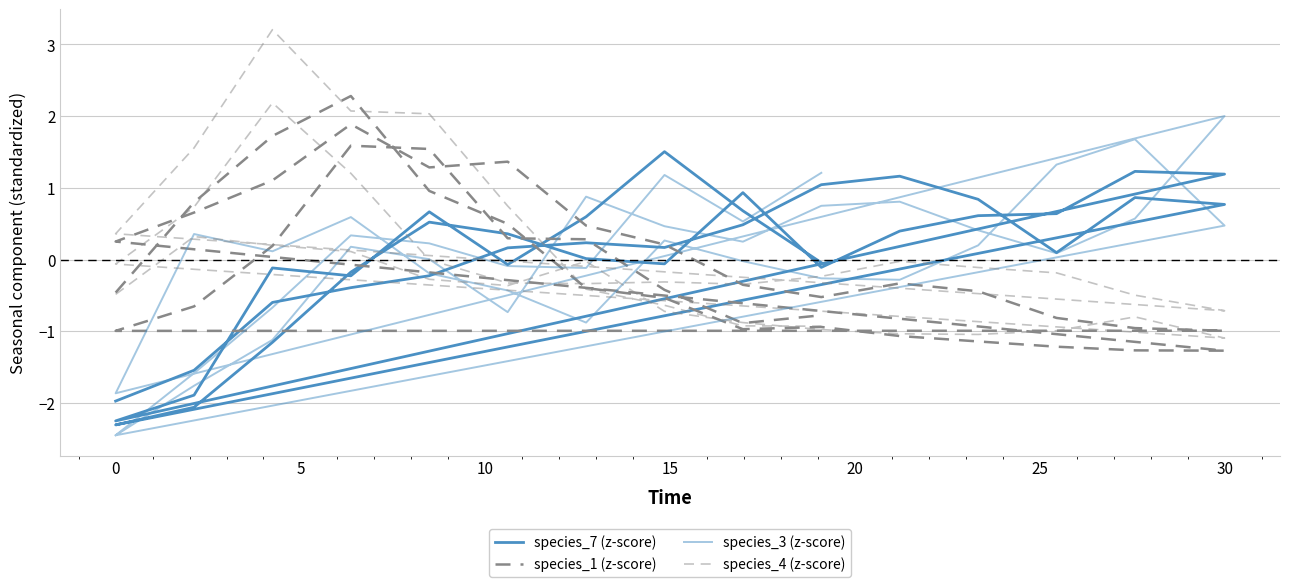

Which series changed the most between 29 and 35?

species_4 (z-score)